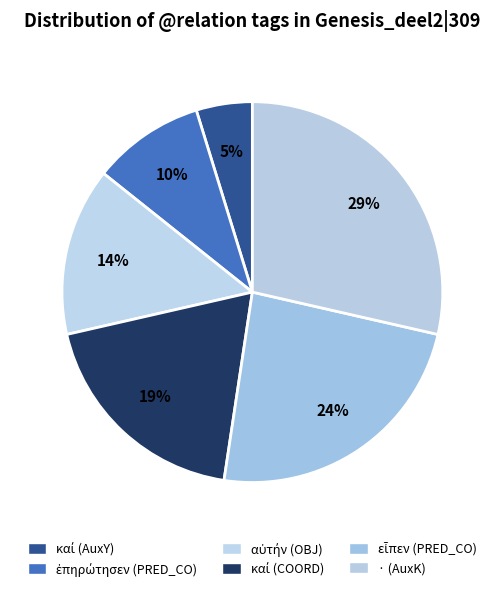

Count the number of slices in the pie.

6